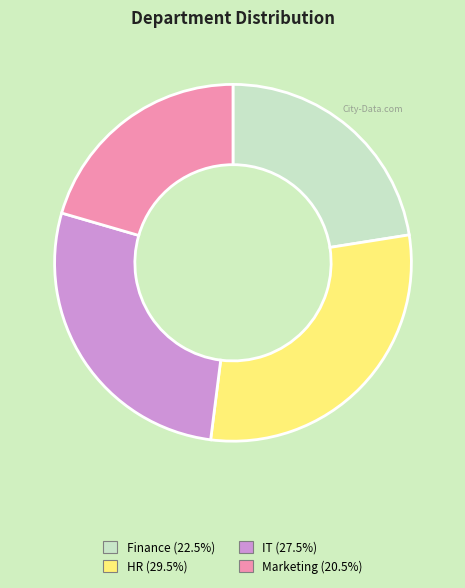

Do Finance (22.5%) and Marketing (20.5%) together represent more than half of the pie?

No